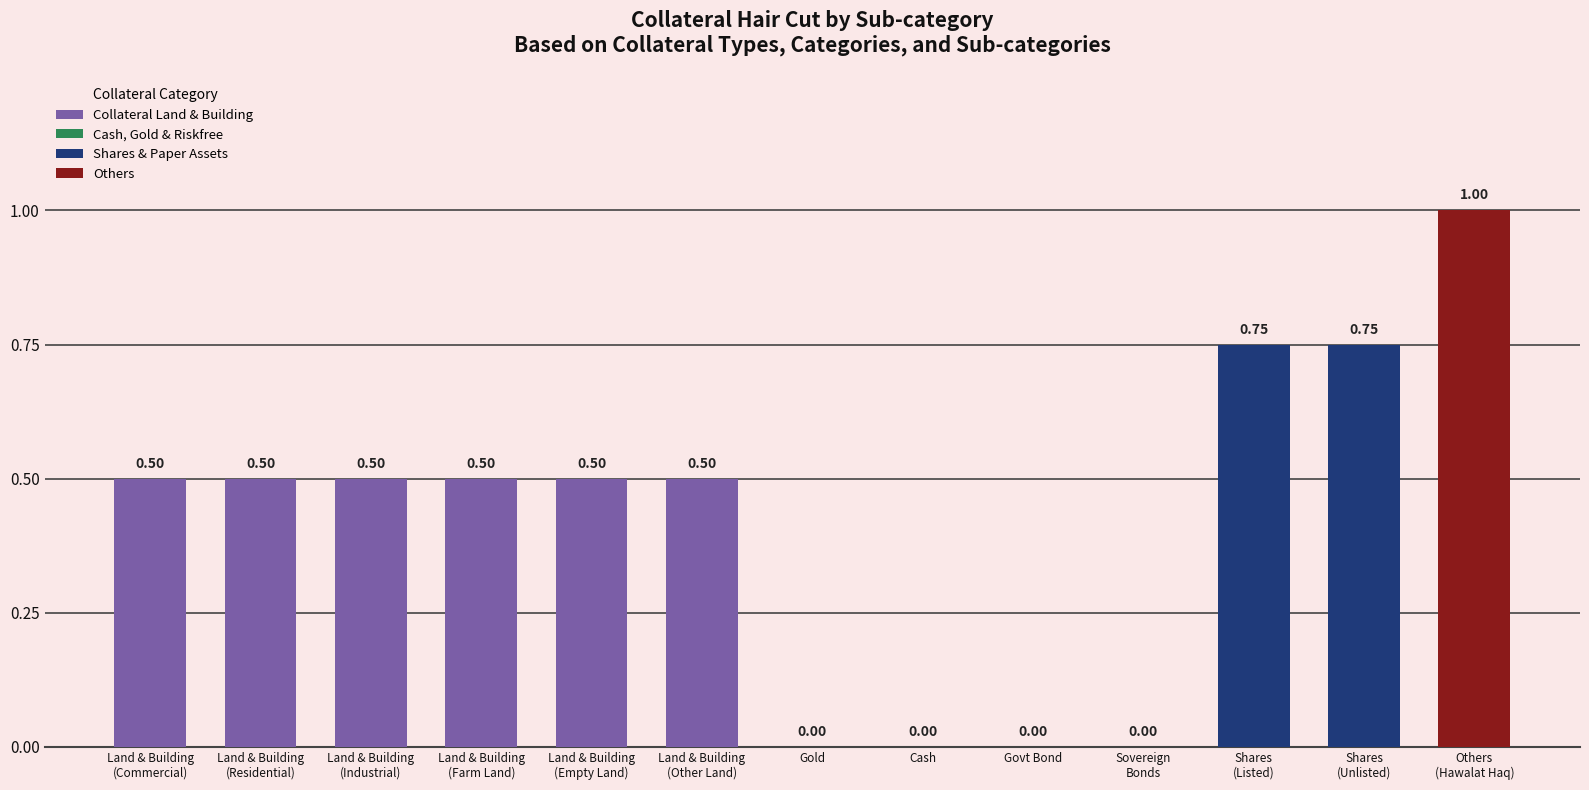

Reading left to right, what are all the values shown in this chart?

0.5	0.5	0.5	0.5	0.5	0.5	0.0	0.0	0.0	0.0	0.8	0.8	1.0